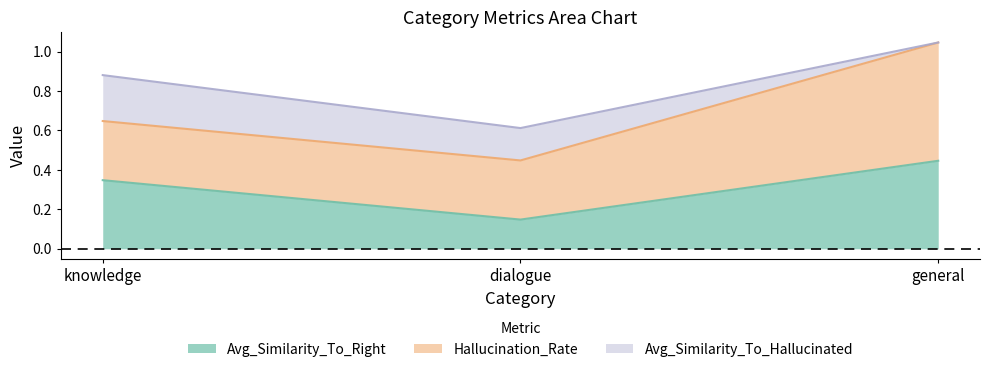

What is the difference between the maximum and minimum values in the Hallucination_Rate series?

0.3